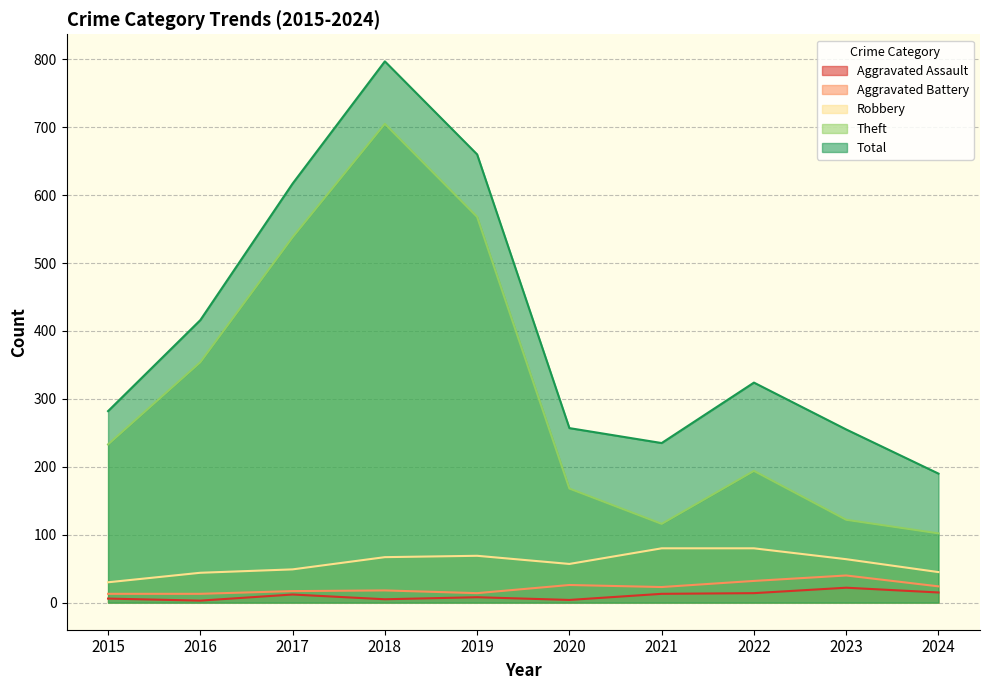

What is the average value of the Robbery series?

58